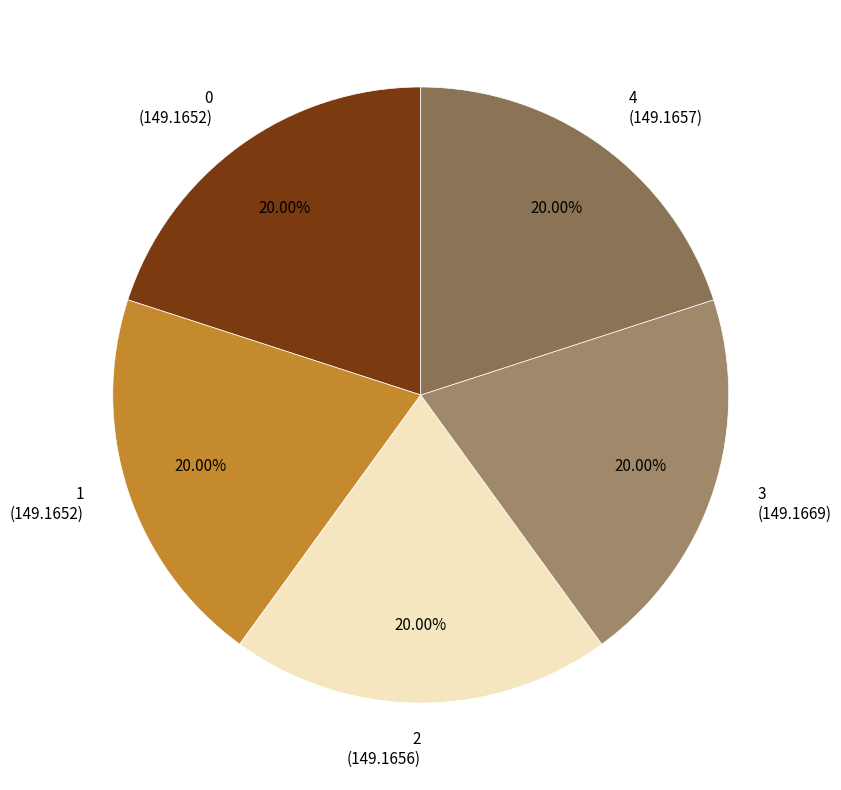

Is there a majority slice in this chart?

No